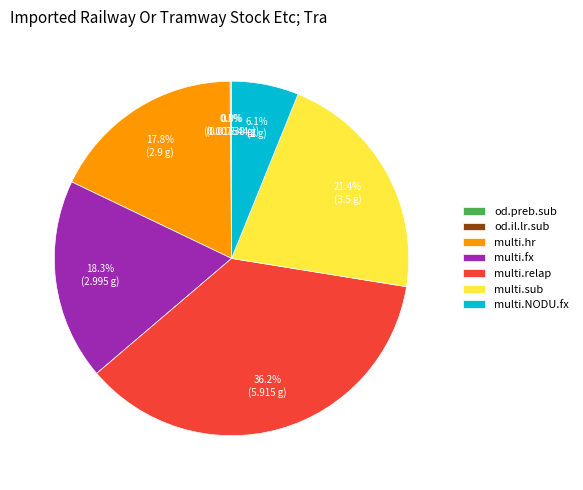

What is the largest slice in the pie chart?

multi.relap